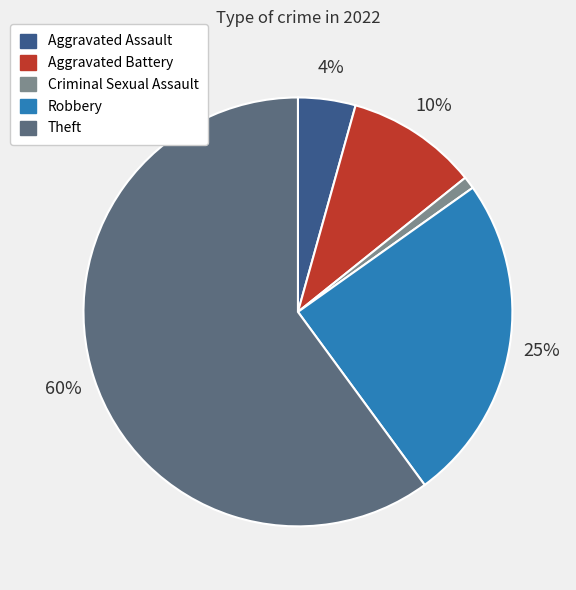

To the nearest percent, what portion does Aggravated Assault represent?

4%